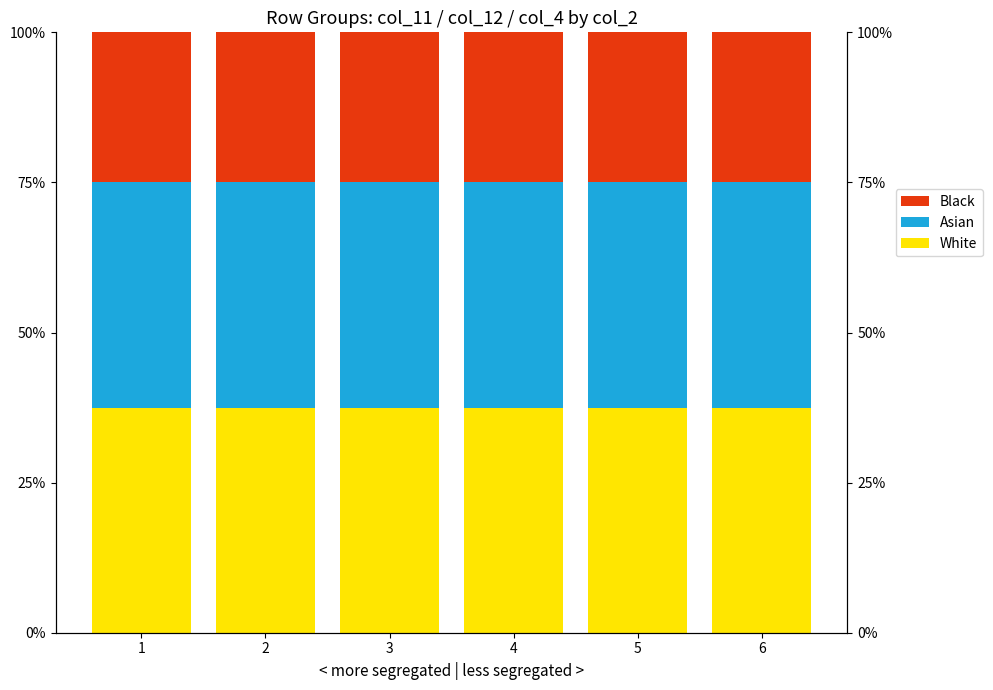

How many bars are there in total?

18